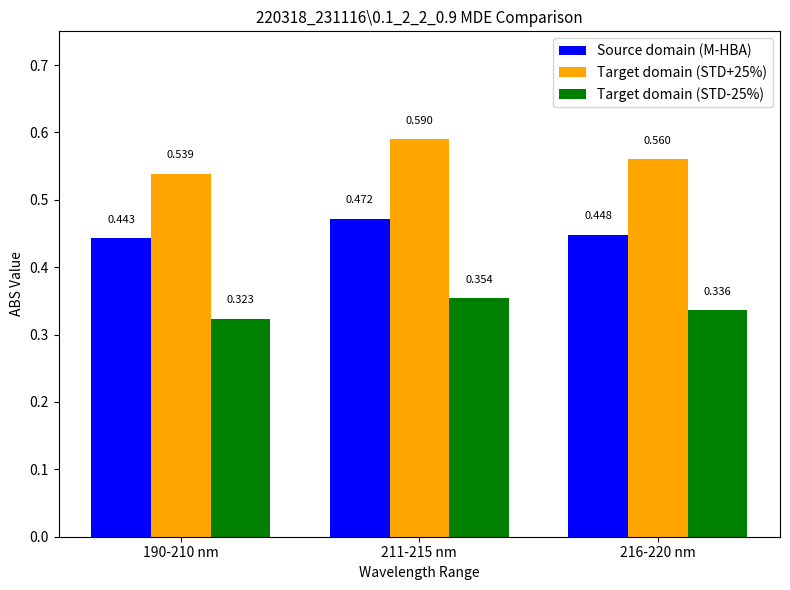

Between 211-215 nm and 216-220 nm, which is larger?

211-215 nm